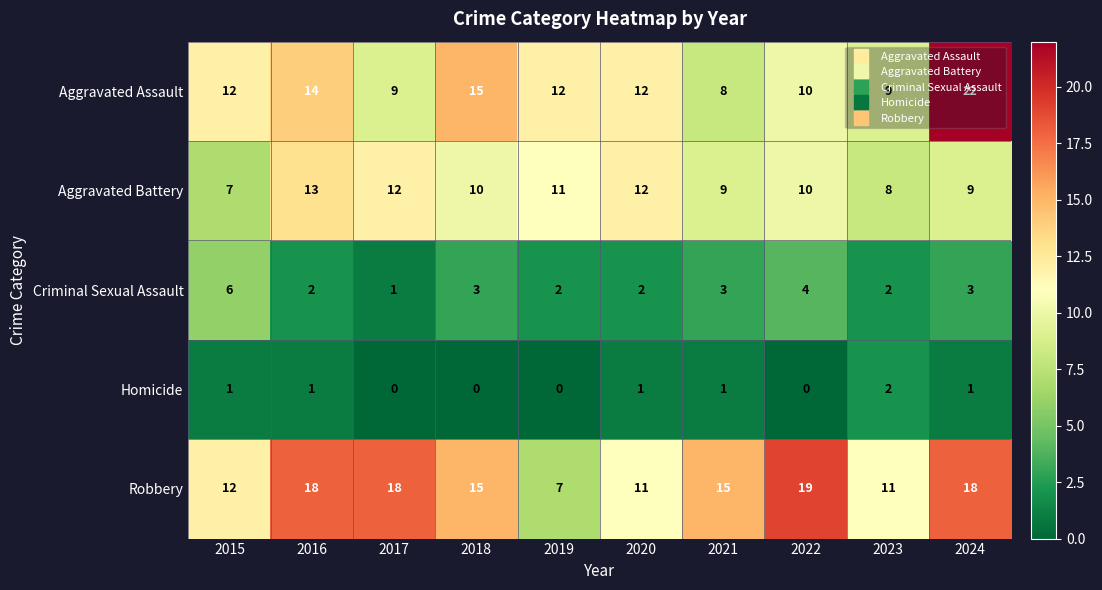

Between 2018 and 2020, which series saw the biggest shift?

Robbery